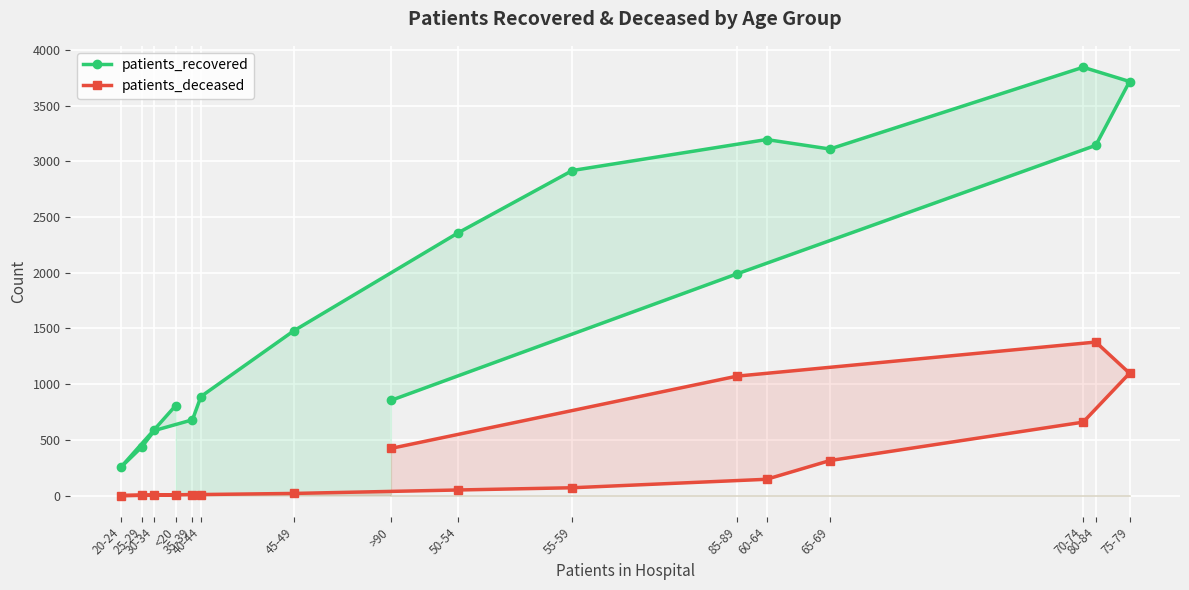

At which category does patients_deceased reach its first local valley?

20-24